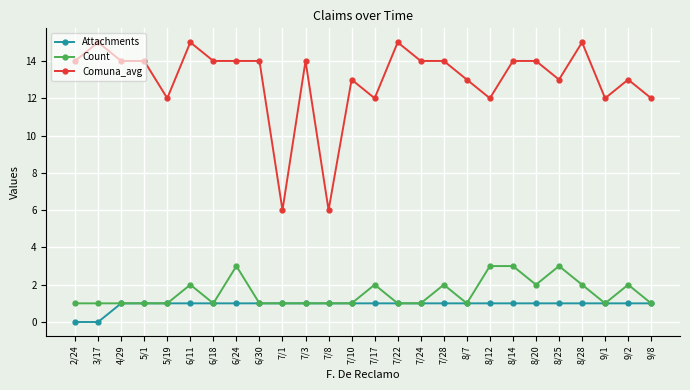

What is the average value of the Attachments series?

1